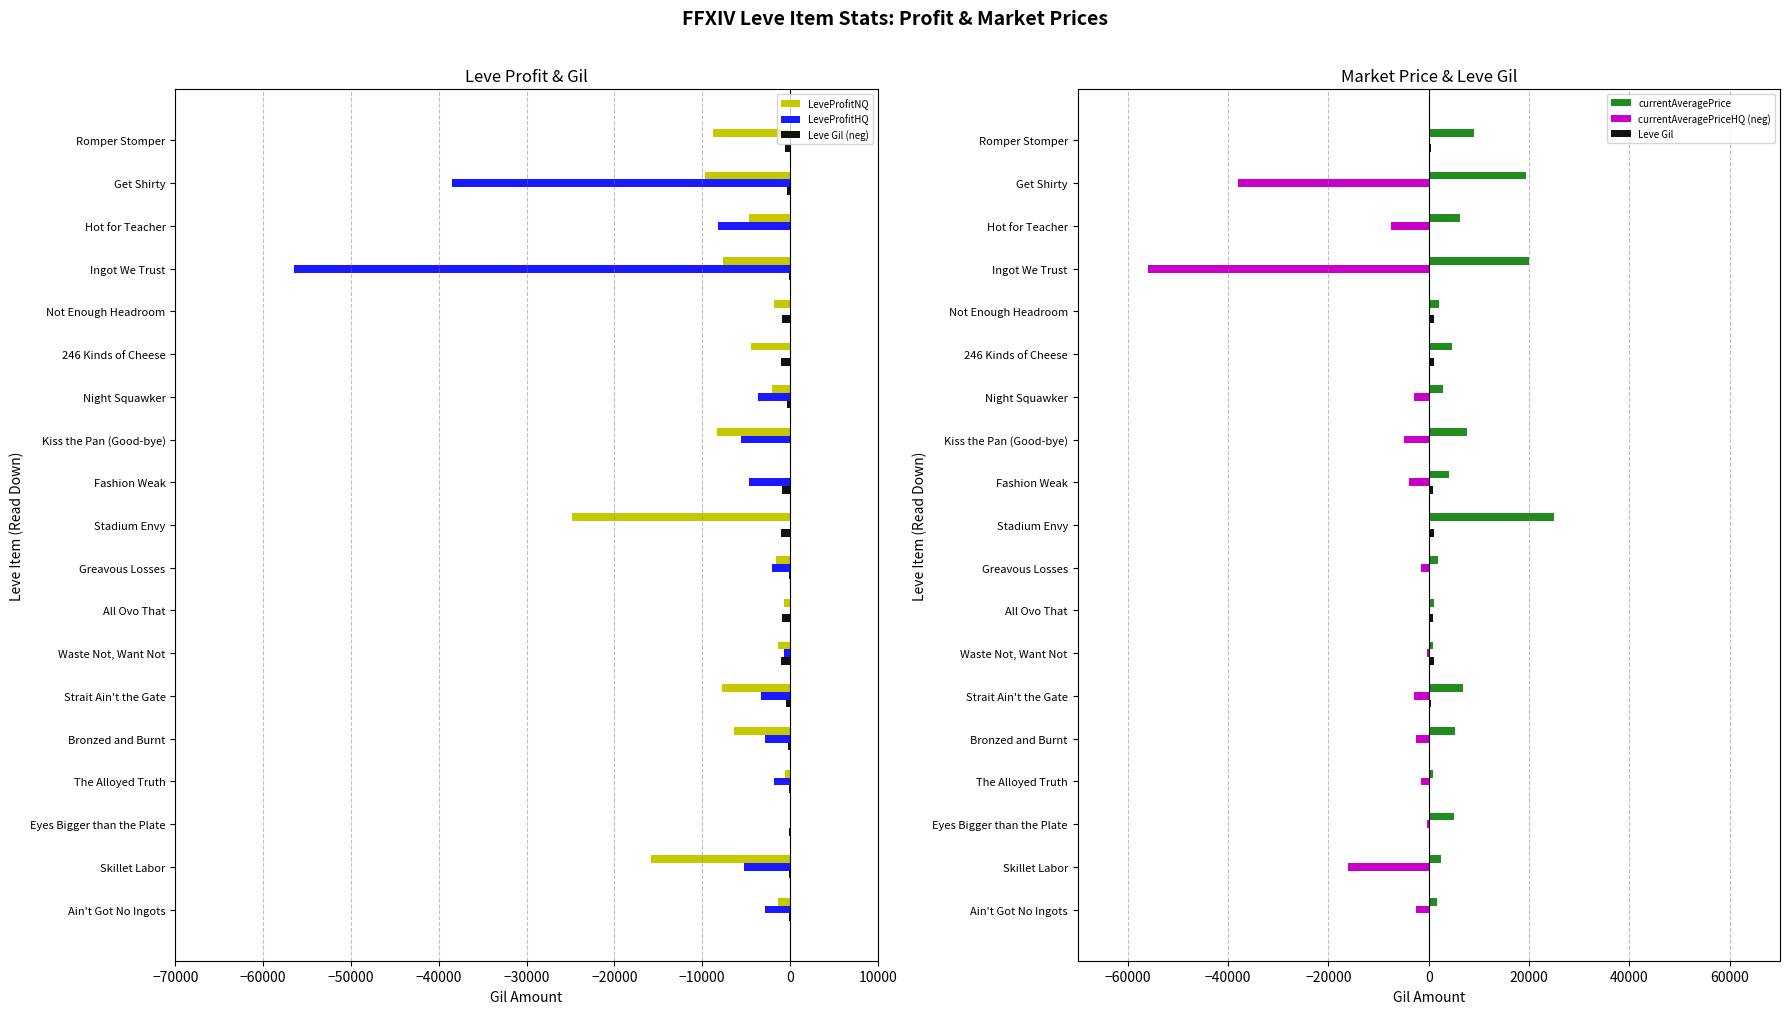

Does the chart contain stacked bars?

No